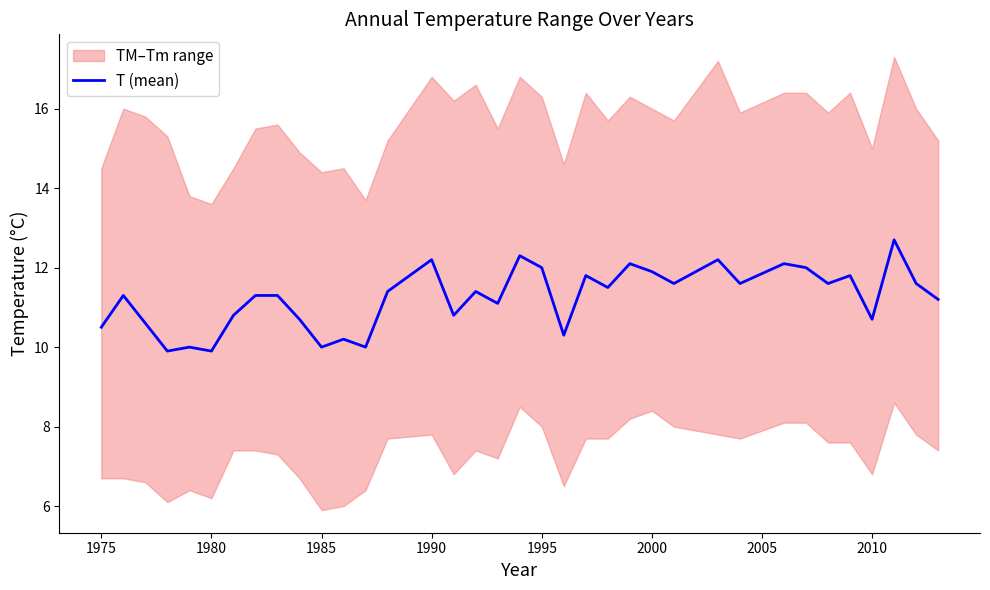

True or false: T (mean) has a value of 10.0 at 1985.

True